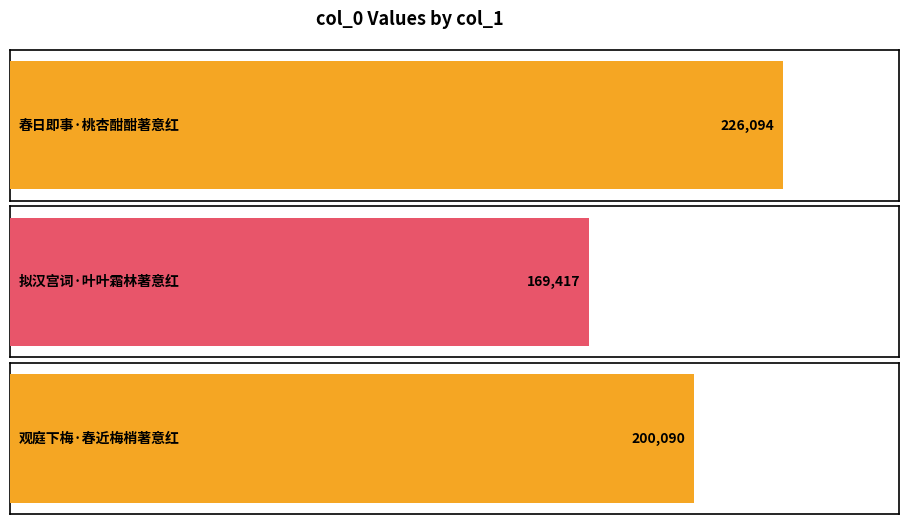

Which category has the highest value across all series?

春日即事·桃杏酣酣著意红